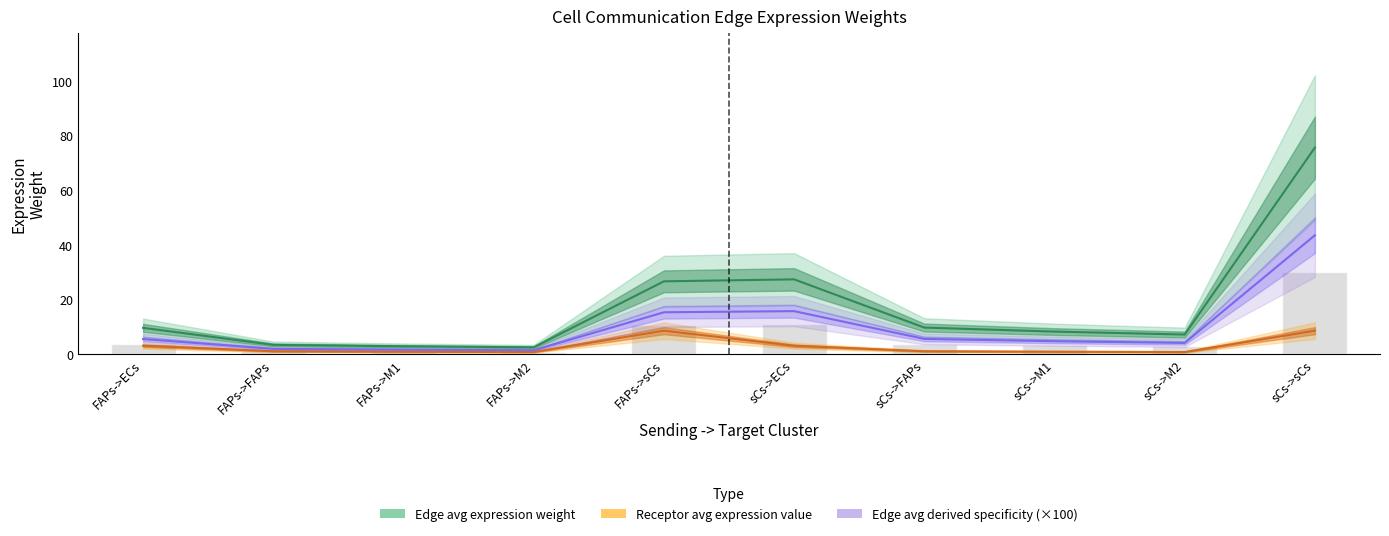

How many data points in Receptor avg expression value are above 1?

6